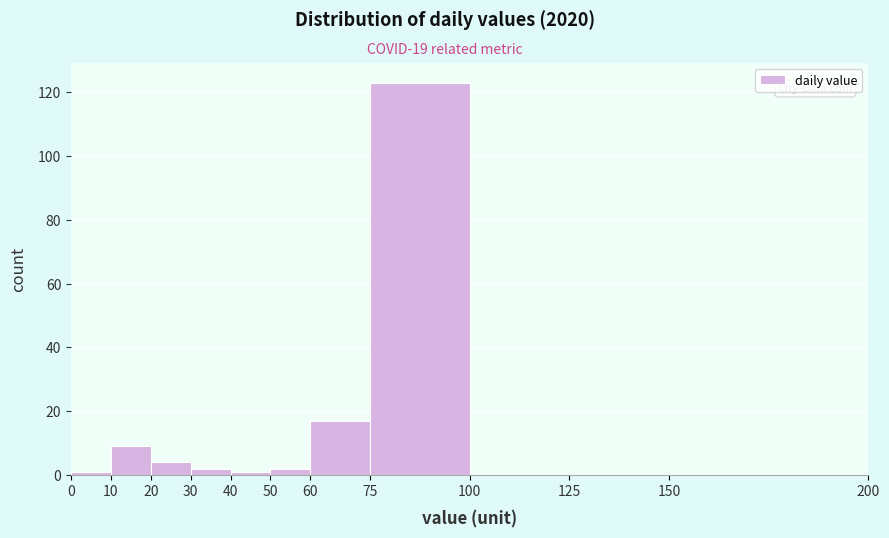

Reading left to right, transcribe this chart: for each bar, give the range it covers on the x-axis and its height. The values are not printed on the chart, so give them approximately, as read against the axis.

0 to 10: under 2
10 to 20: 10
20 to 30: 4
30 to 40: 2
40 to 50: under 2
50 to 60: 2
60 to 75: 18
75 to 100: 124
100 to 125: 0
125 to 150: 0
150 to 200: 0